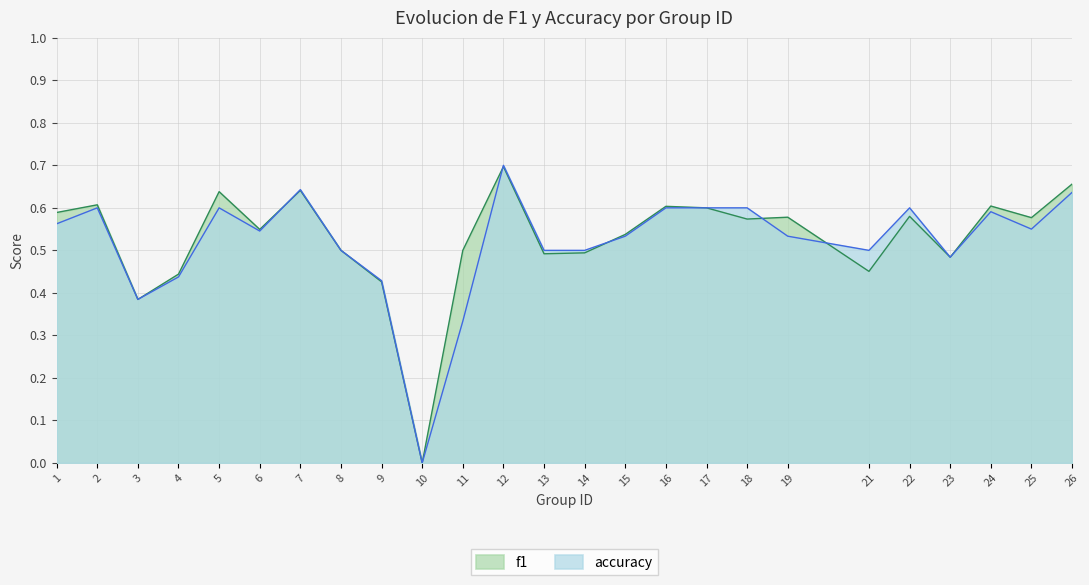

Read the f1 value at 8.

0.5